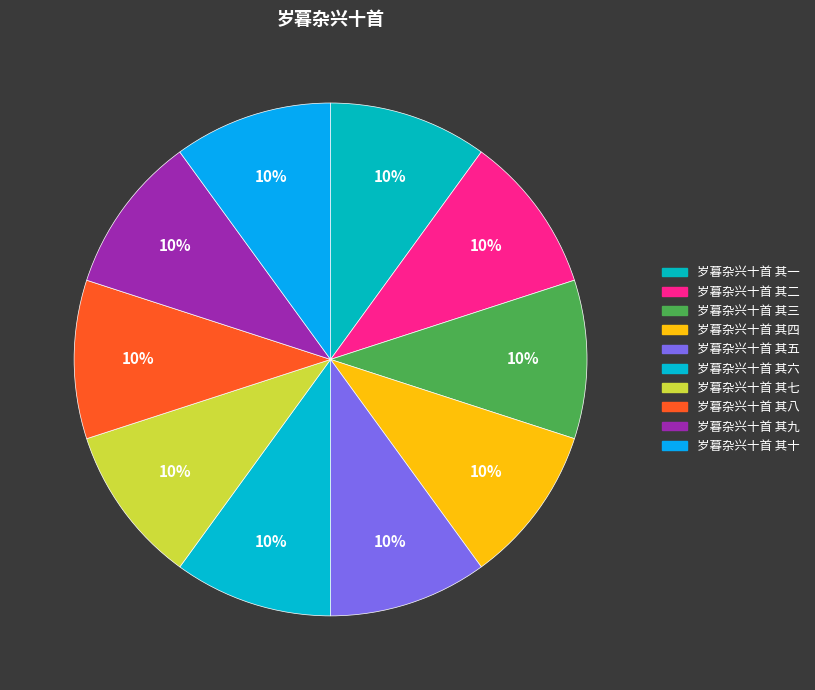

Between 岁暮杂兴十首 其十 and 岁暮杂兴十首 其五, which is larger?

岁暮杂兴十首 其十